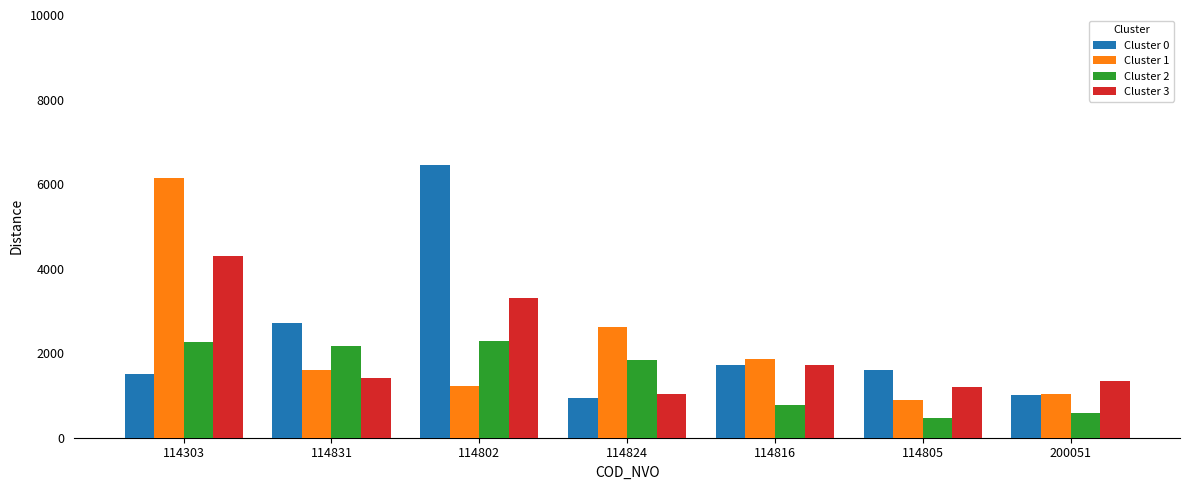

Which category has the lowest value across all series?

114805